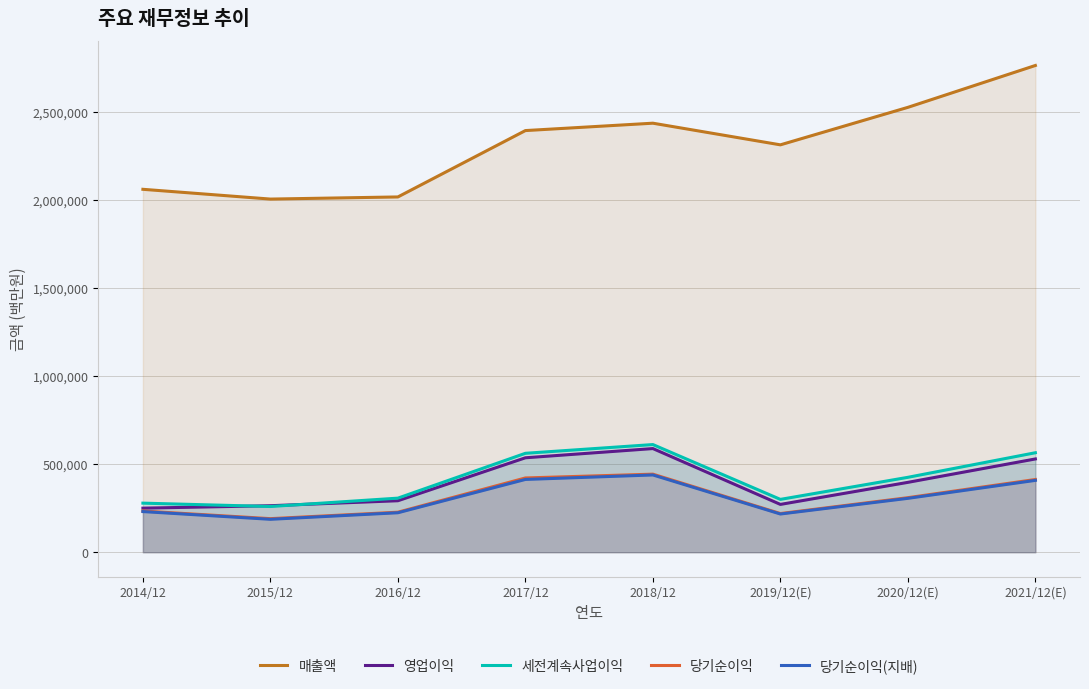

What position from the left is 2015/12?

2